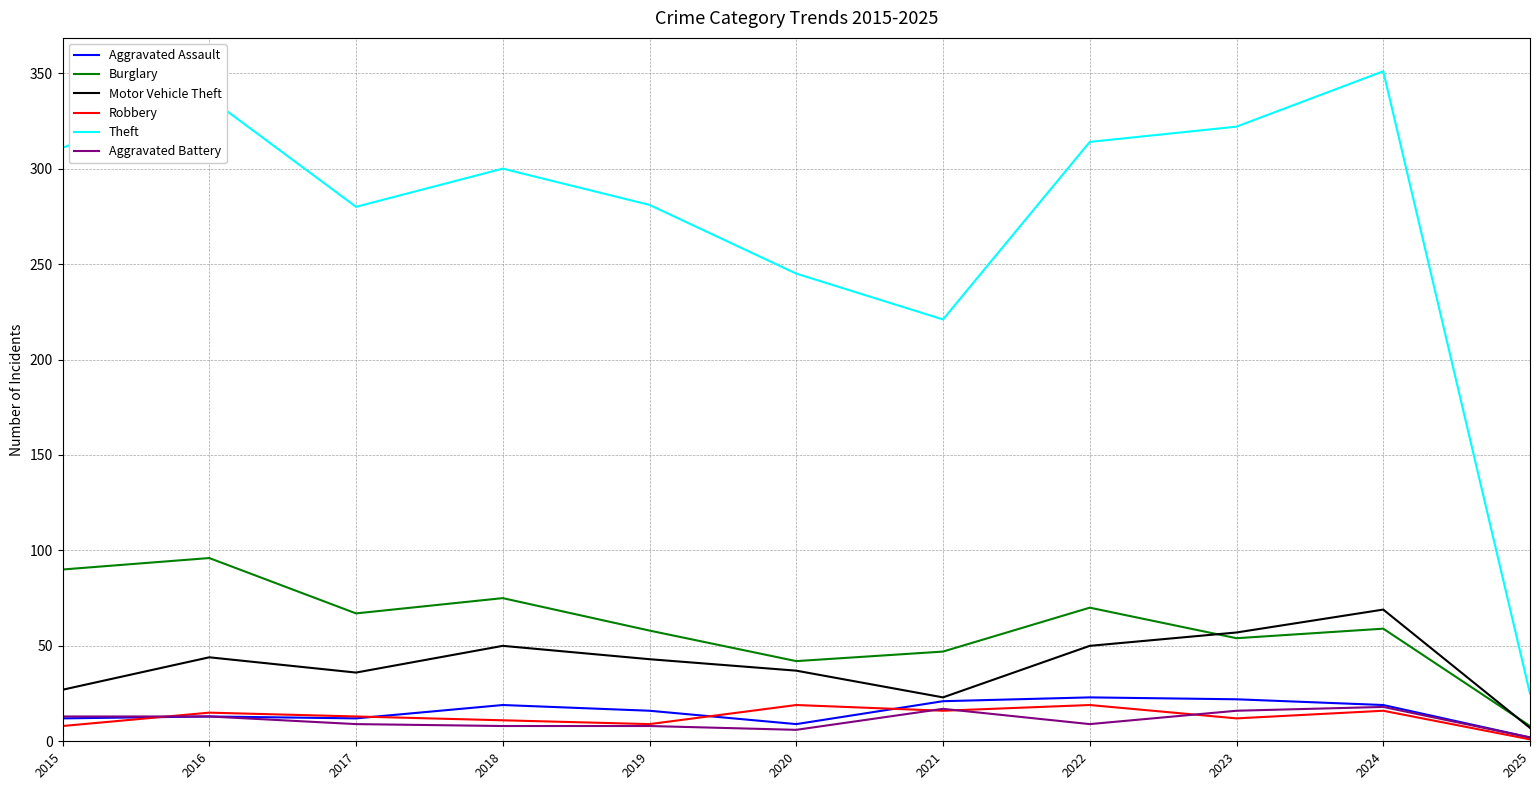

Is it true that Theft equals 281 at 2019?

True